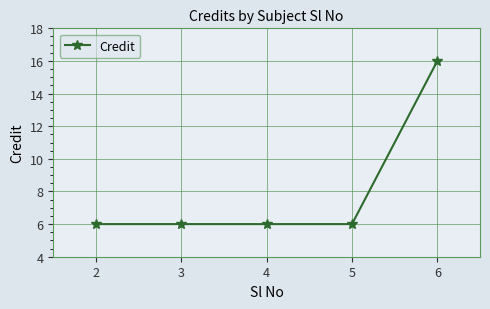

What is the ratio of the value at 5 to the value at 2?

1.0